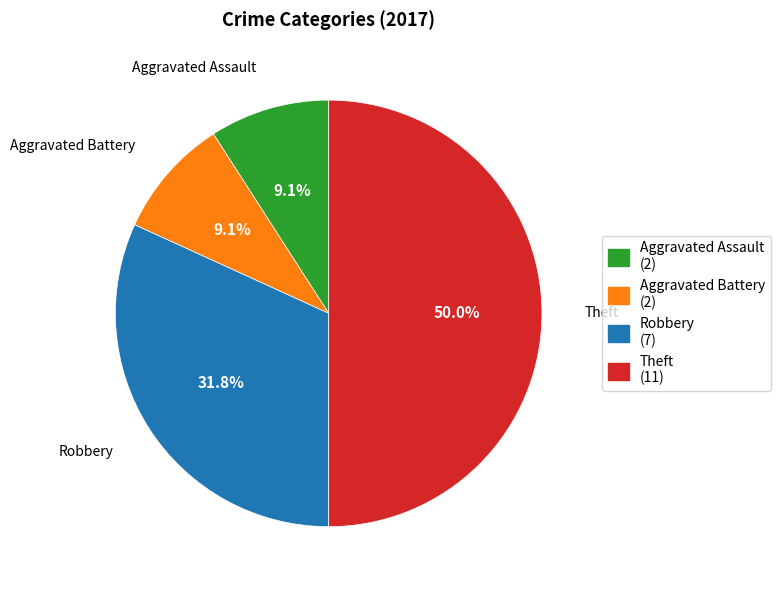

How much of the chart is everything except Theft?

50.0%